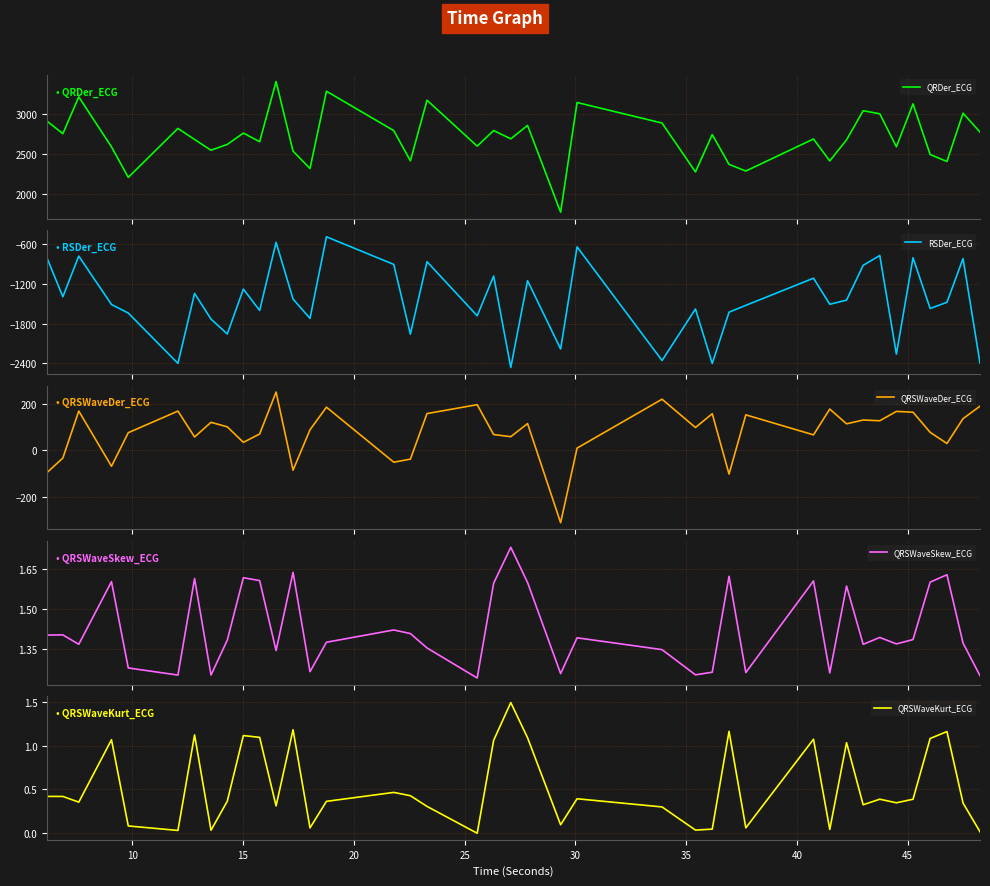

What is the value of the RSDer_ECG point at the 2nd from the left?

-1392.7